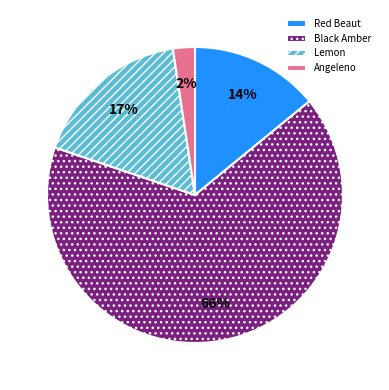

Which category has the smallest portion of the pie?

Angeleno